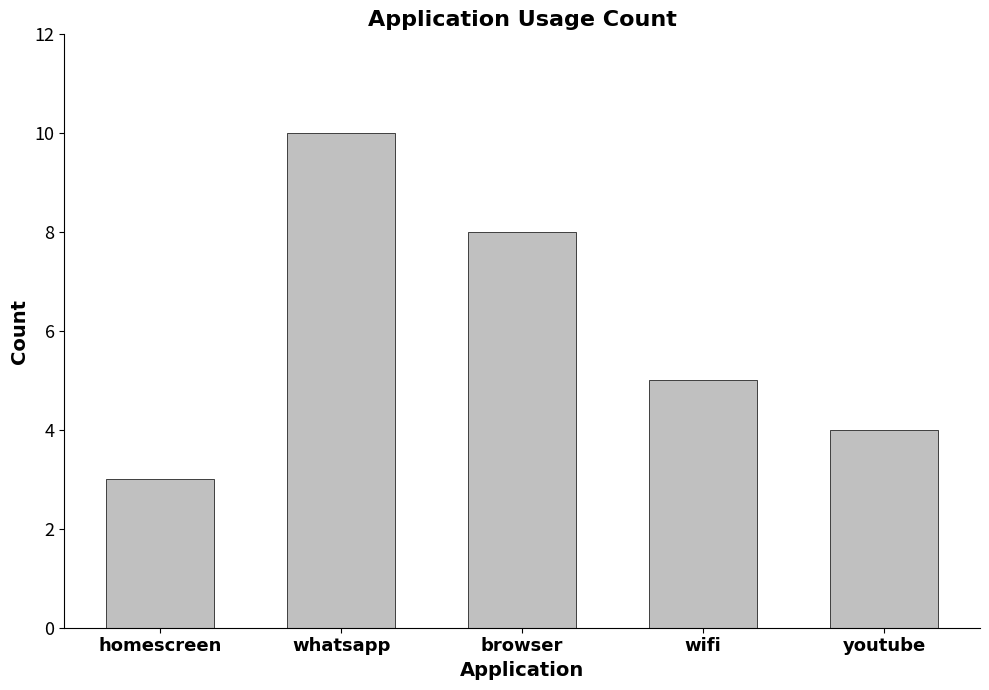

What is the difference between the maximum and second lowest values?

6